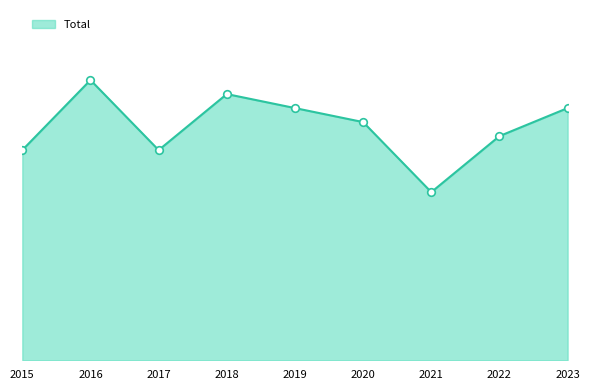

Is this an area chart (filled region under the line)?

Yes